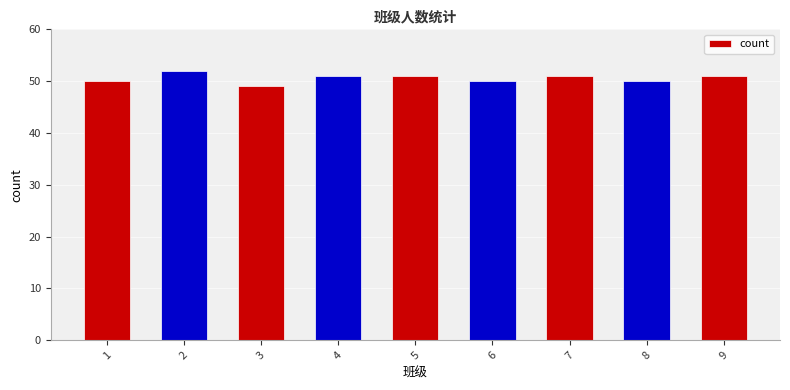

What is the value of the 3rd bar from the left?

49